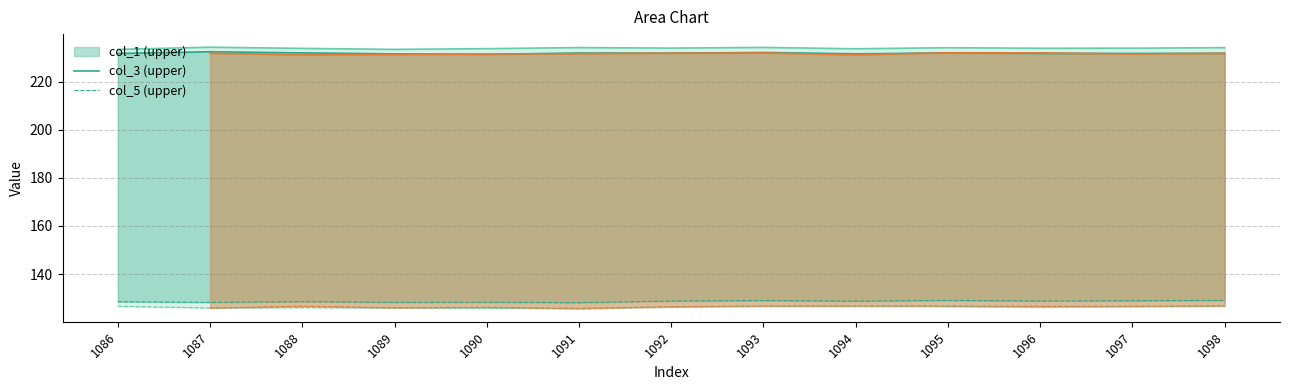

True or false: col_1 and col_3 cross at least once.

False